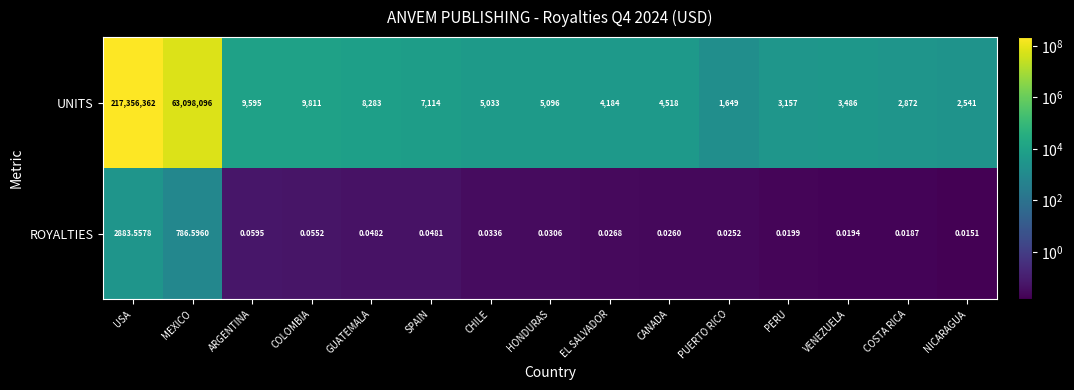

Where does the UNITS series first go above 5033?

USA